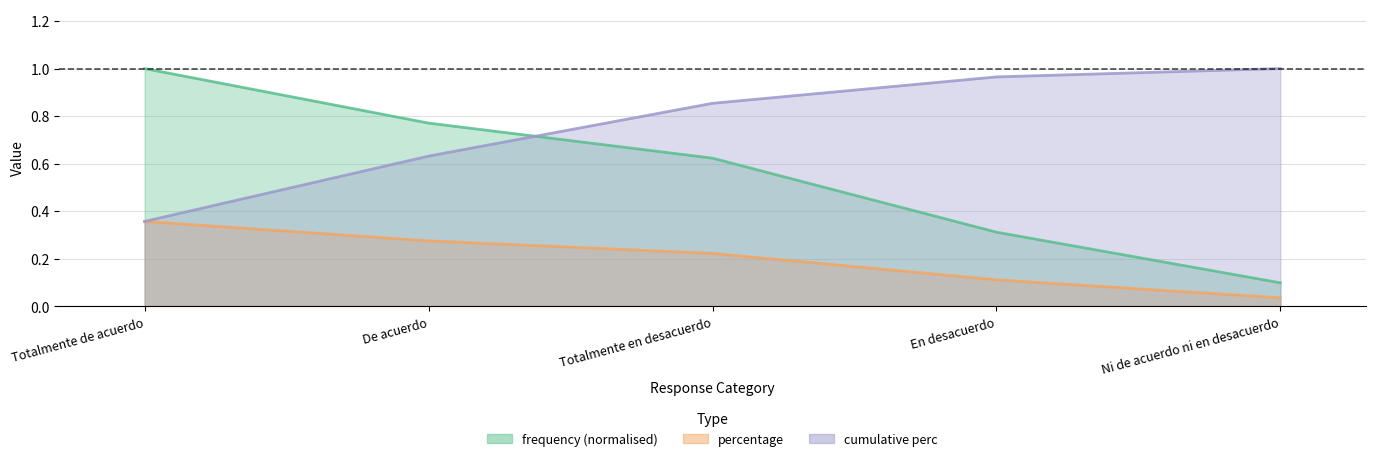

Reading right to left, extract all data points from this chart.

frequency: Ni de acuerdo ni en desacuerdo=0.1	En desacuerdo=0.3	Totalmente en desacuerdo=0.6	De acuerdo=0.8	Totalmente de acuerdo=1.0
percentage: Ni de acuerdo ni en desacuerdo=0.0	En desacuerdo=0.1	Totalmente en desacuerdo=0.2	De acuerdo=0.3	Totalmente de acuerdo=0.4
cumulative_perc: Ni de acuerdo ni en desacuerdo=1.0	En desacuerdo=1.0	Totalmente en desacuerdo=0.9	De acuerdo=0.6	Totalmente de acuerdo=0.4